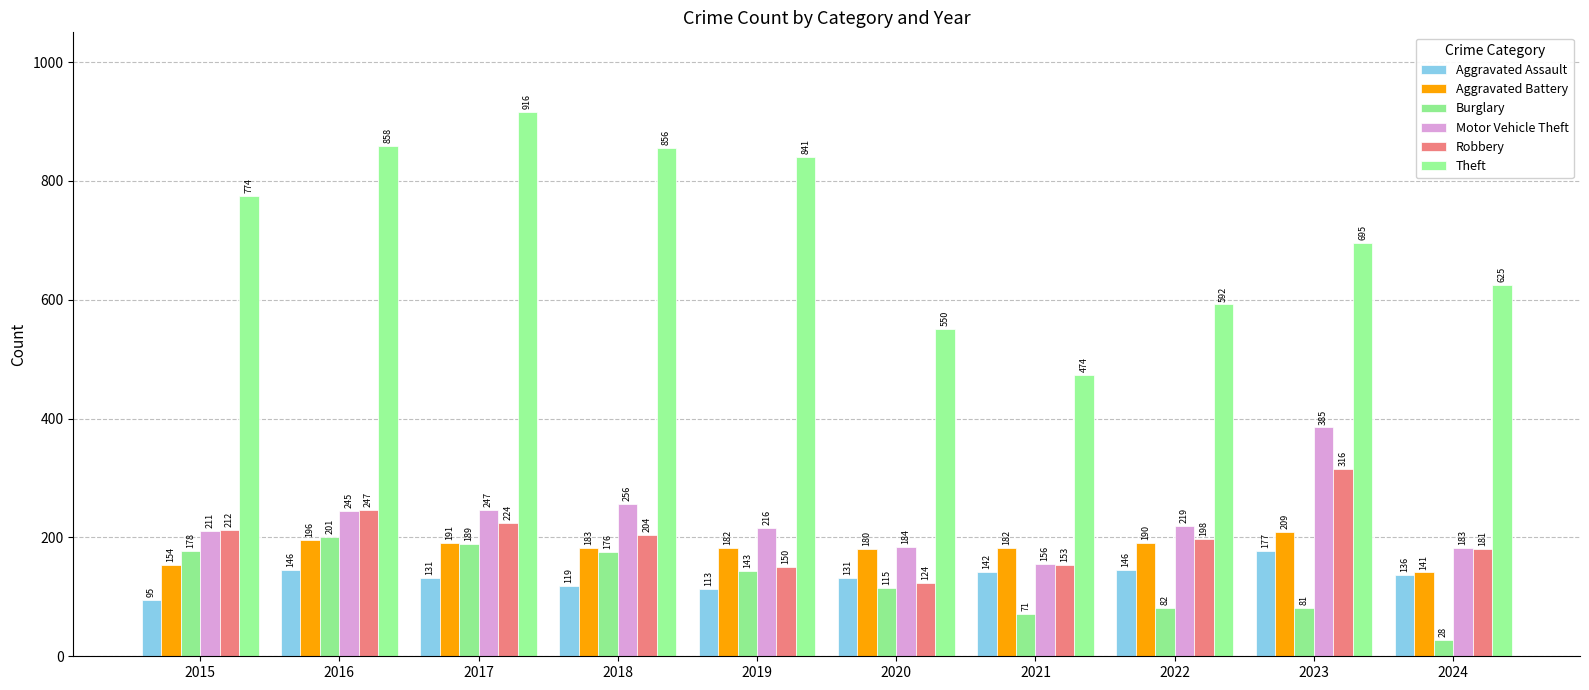

What is the difference between the highest and lowest values at 2015?

679